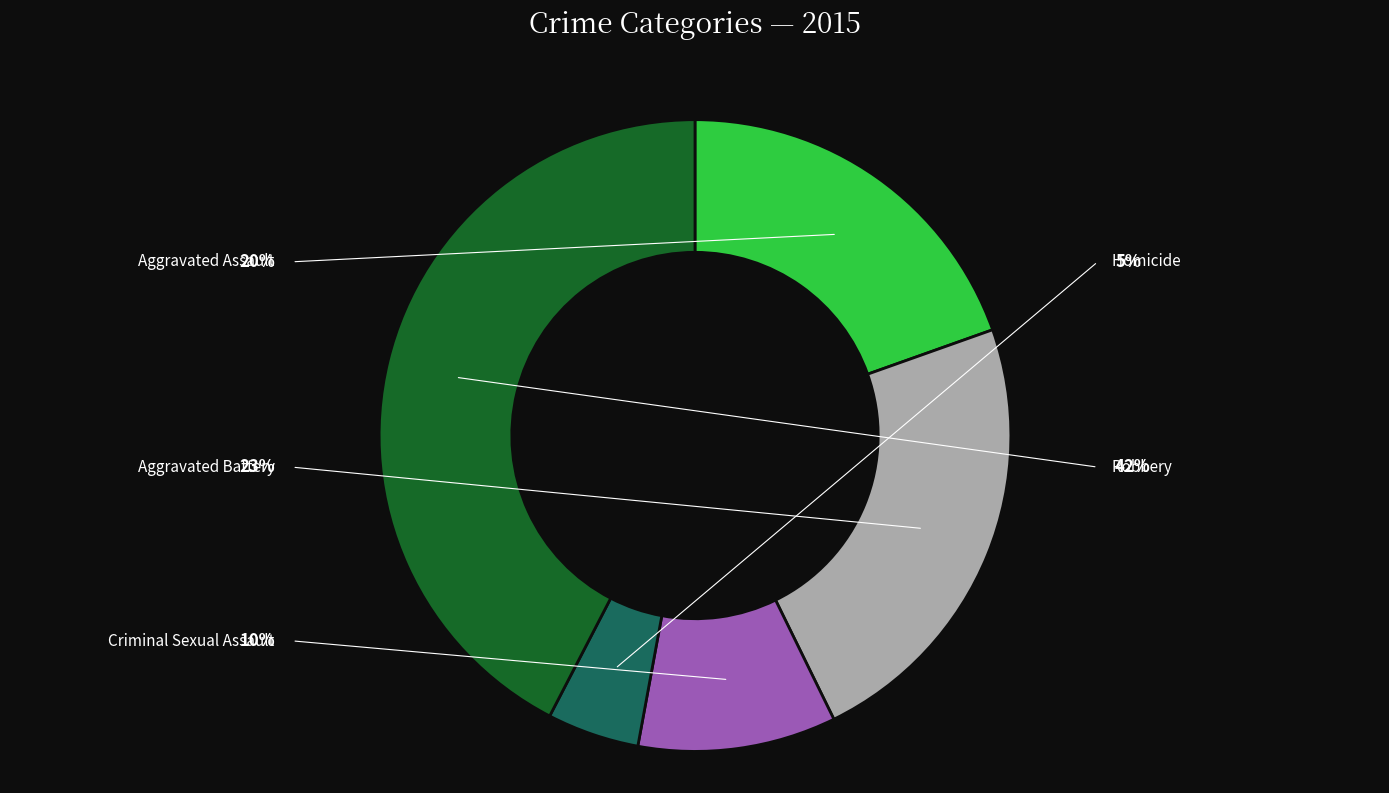

How many slices are in this pie chart?

5